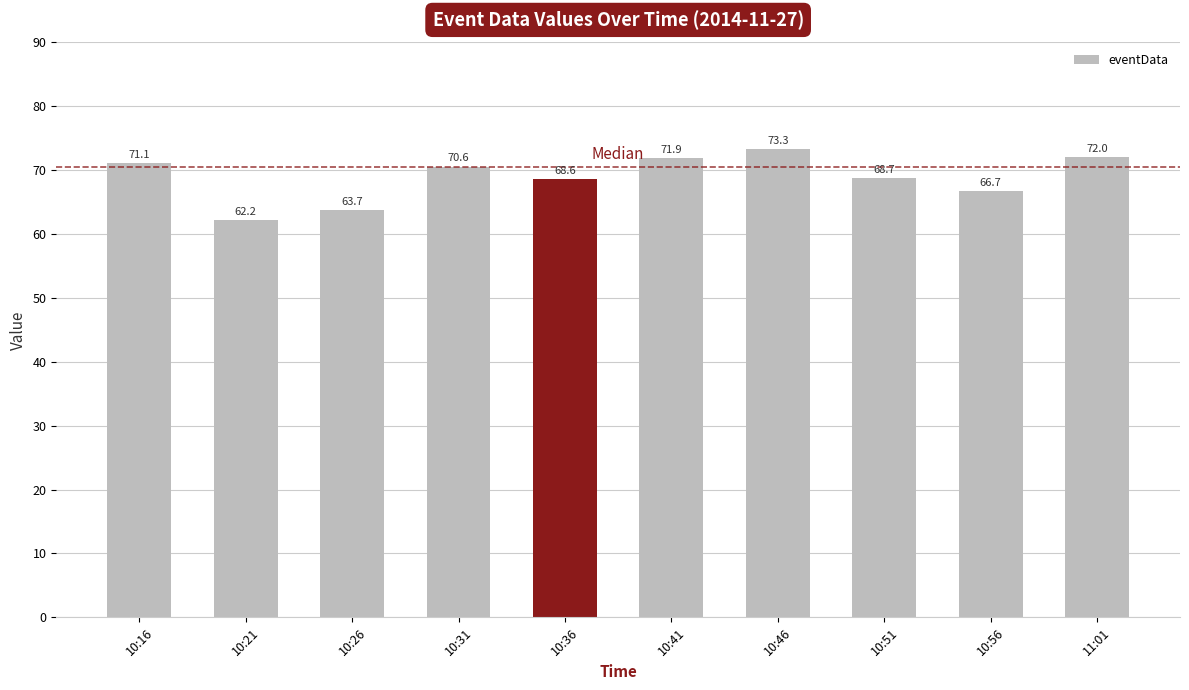

List the labels in order of value, smallest first.

10:21, 10:26, 10:56, 10:36, 10:51, 10:31, 10:16, 10:41, 11:01, 10:46